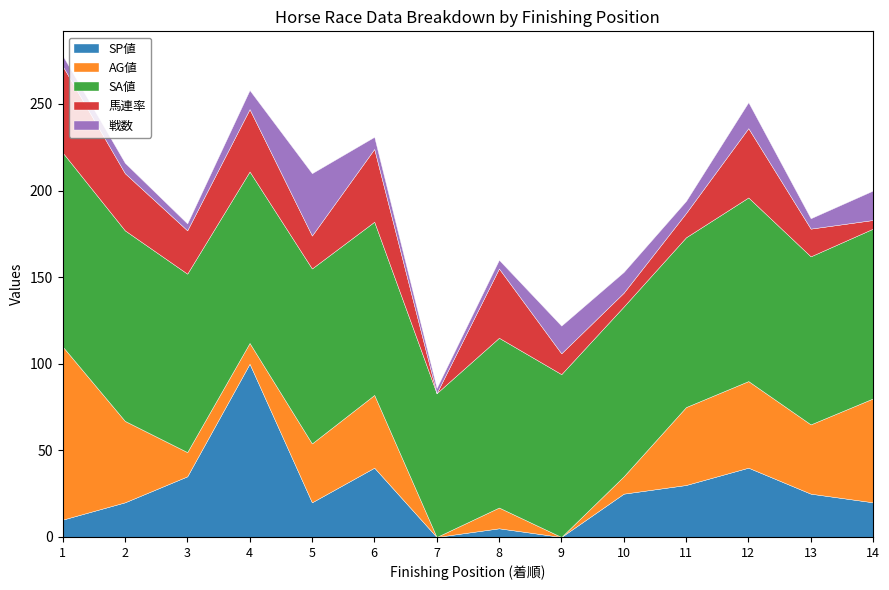

What is the value of the SA値 point at the 4th from the left?

99